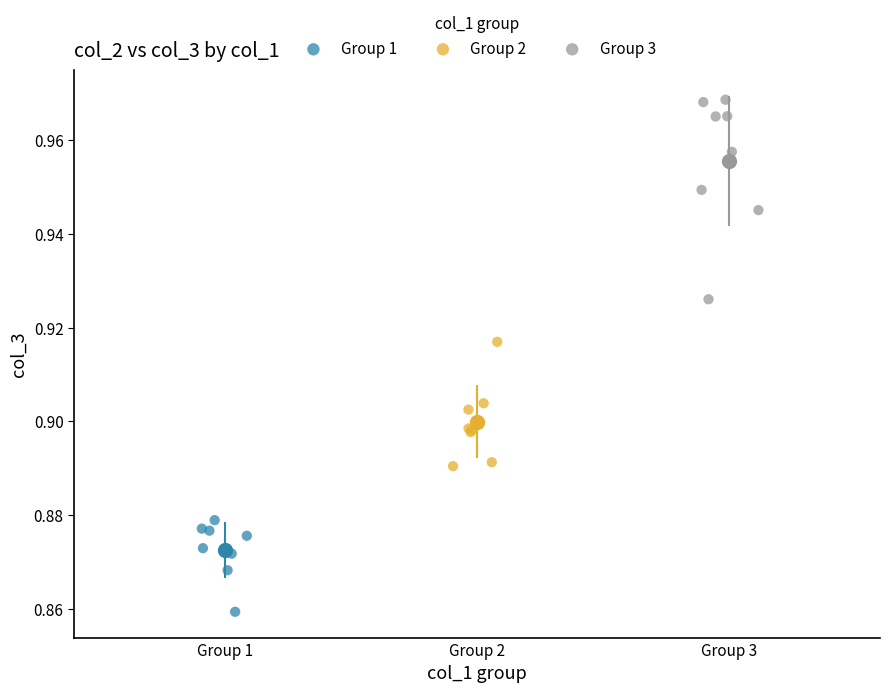

Which series reaches the minimum Y coordinate?

Group 1